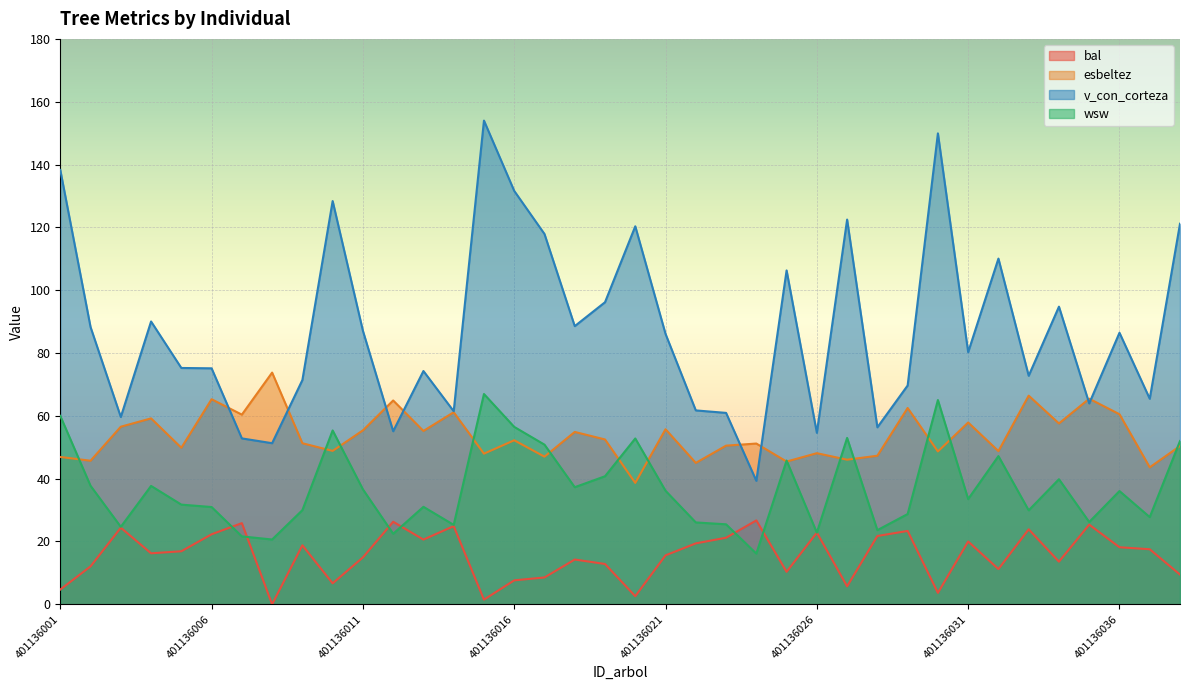

Does the chart display data point markers on the line(s)?

No